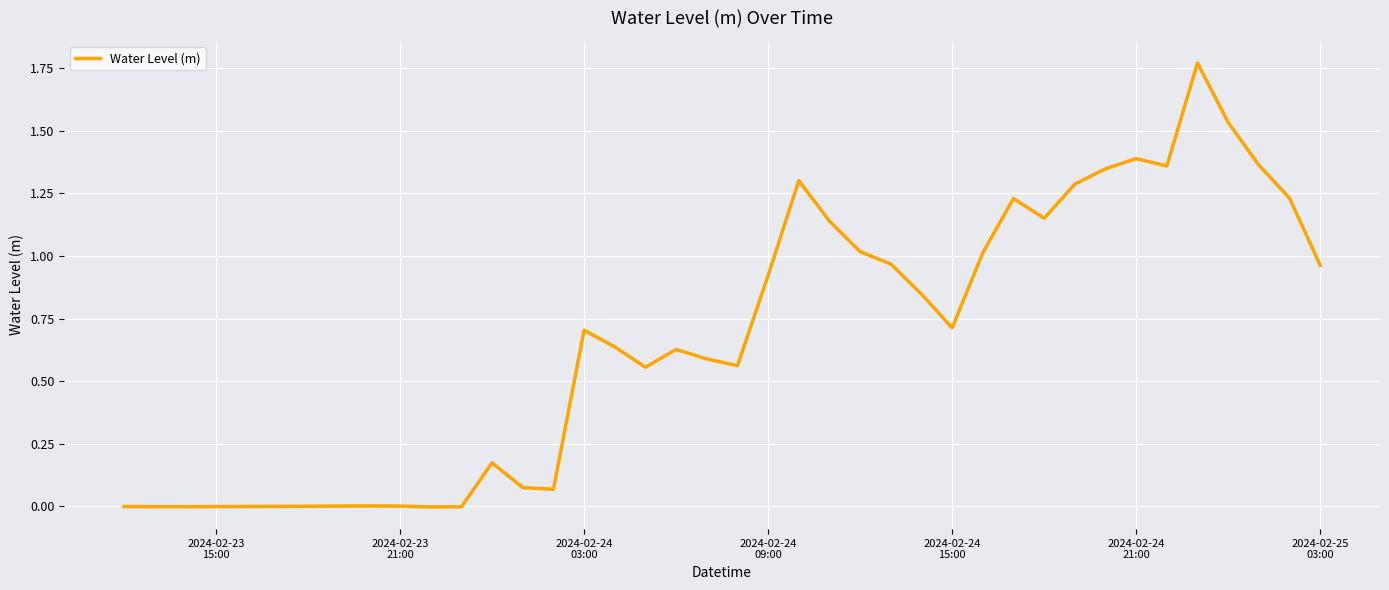

Does the chart have visible grid lines?

Yes